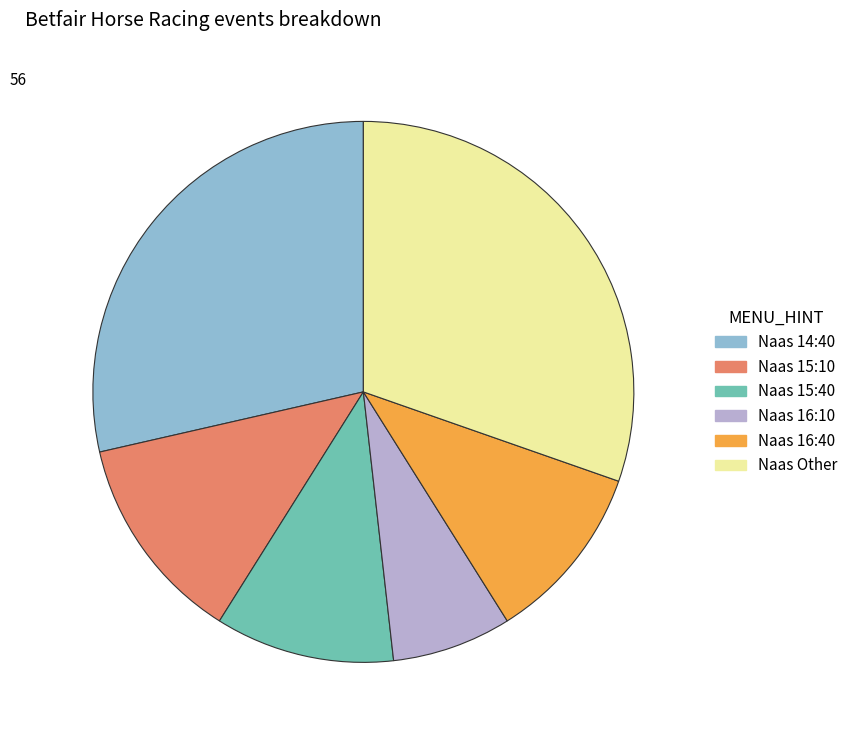

Count the number of slices in the pie.

6